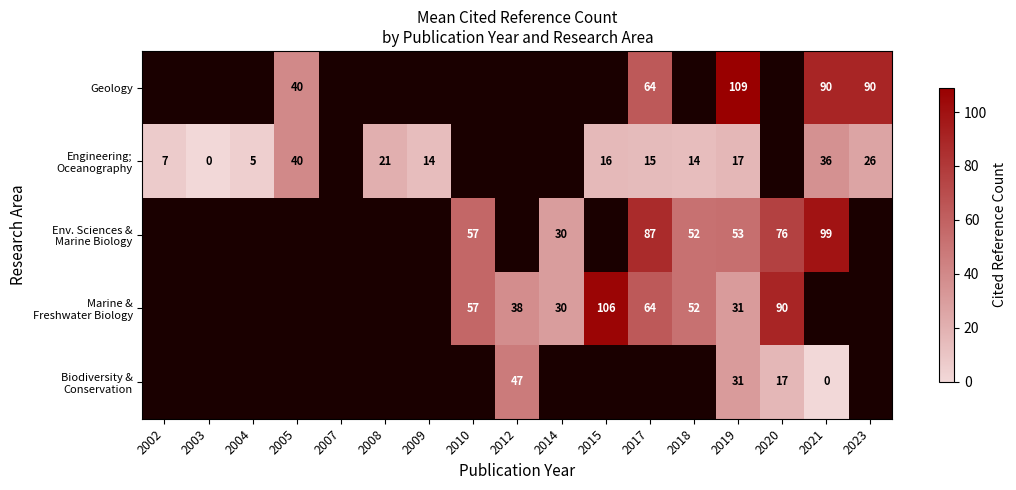

Count the number of data series in this chart.

5